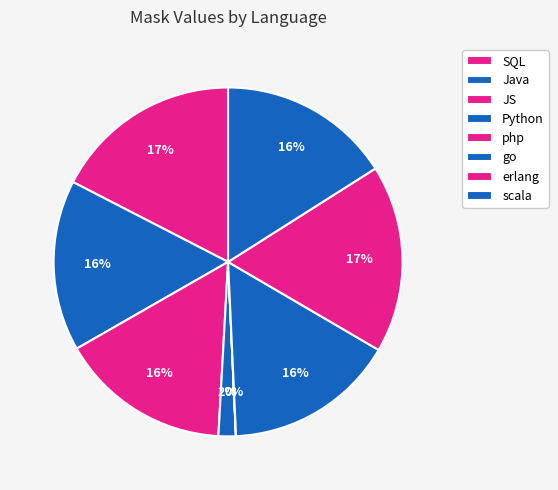

Is go the majority of the pie?

No